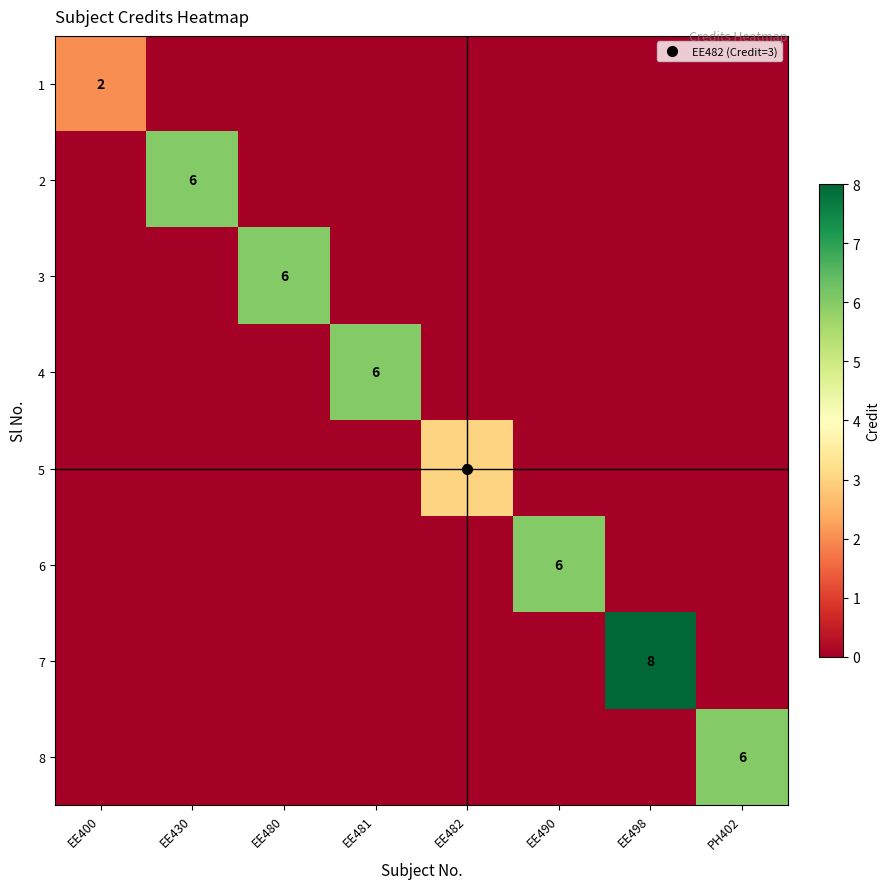

How many distinct data groups are displayed?

8